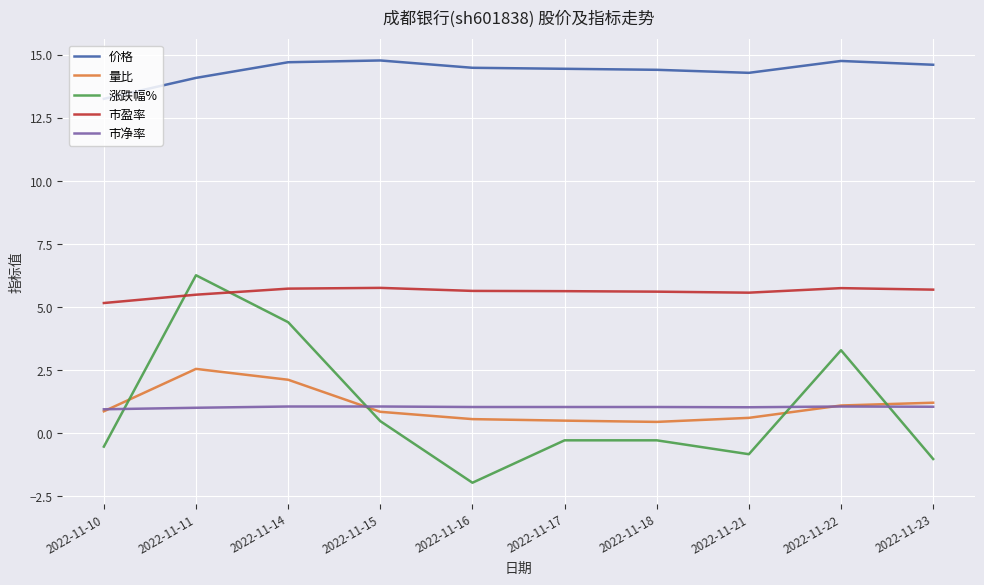

True or false: 价格 and 市盈率 intersect in this chart.

False